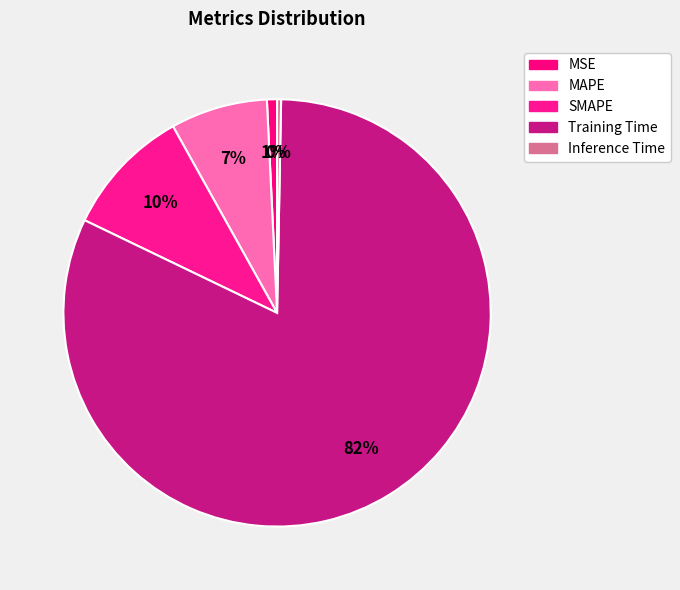

Which category has the smallest portion of the pie?

Inference Time